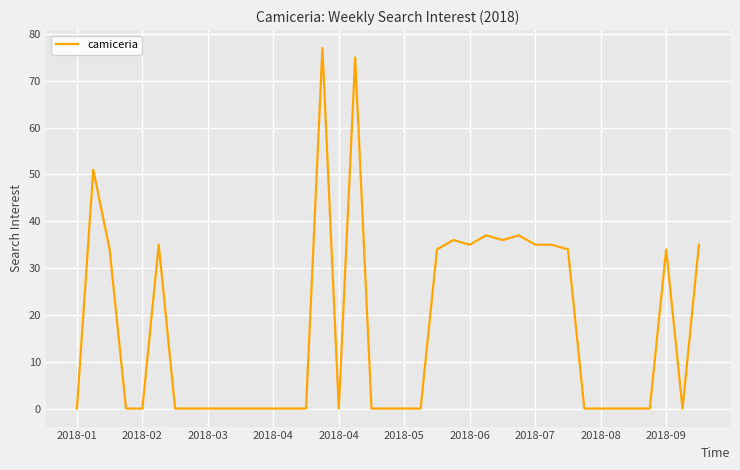

Reading right to left, transcribe all the data shown in this chart.

35	0	34	0	0	0	0	0	34	35	35	37	36	37	35	36	34	0	0	0	0	75	0	77	0	0	0	0	0	0	0	0	0	35	0	0	34	51	0